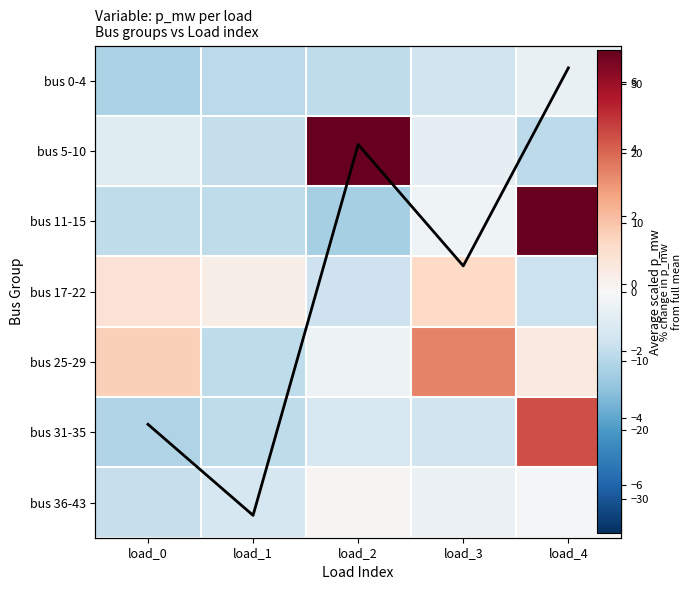

What is the average value of the bus 36-43 series?

-3.2